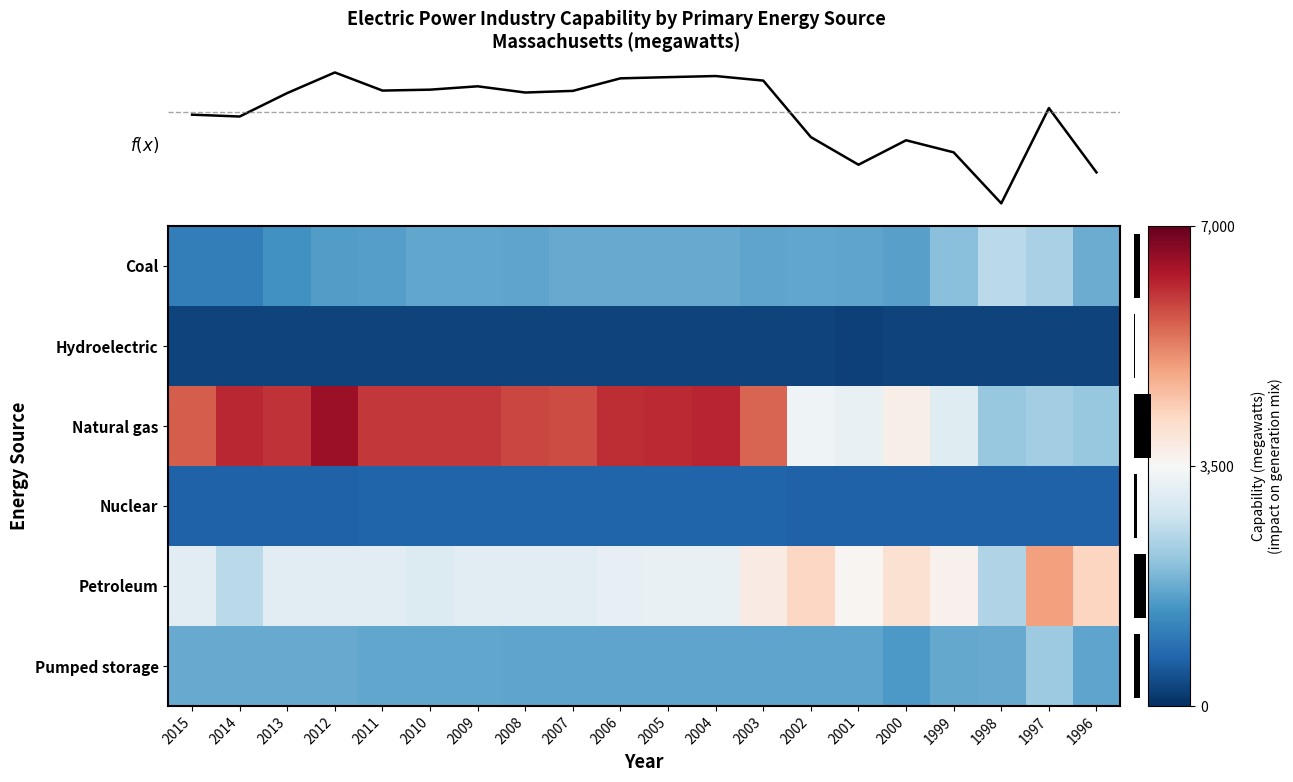

At which label does Pumped storage first exceed 1680?

2015